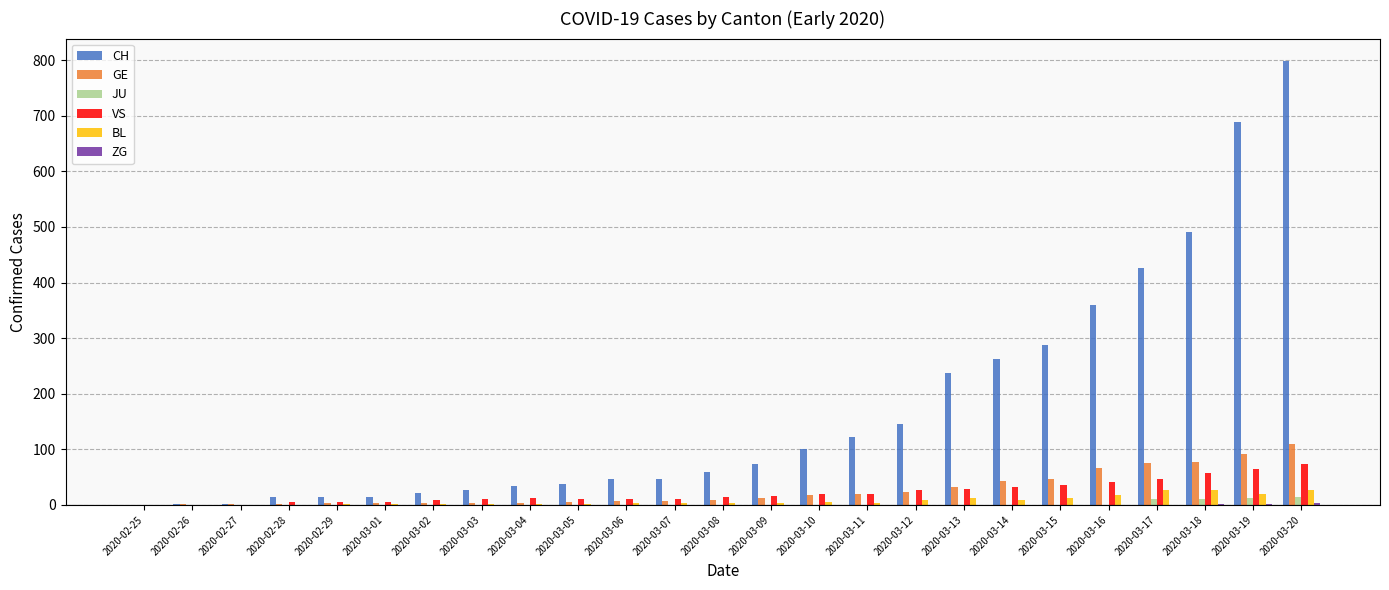

The JU series shows 0 at 2020-02-25. True or false?

True